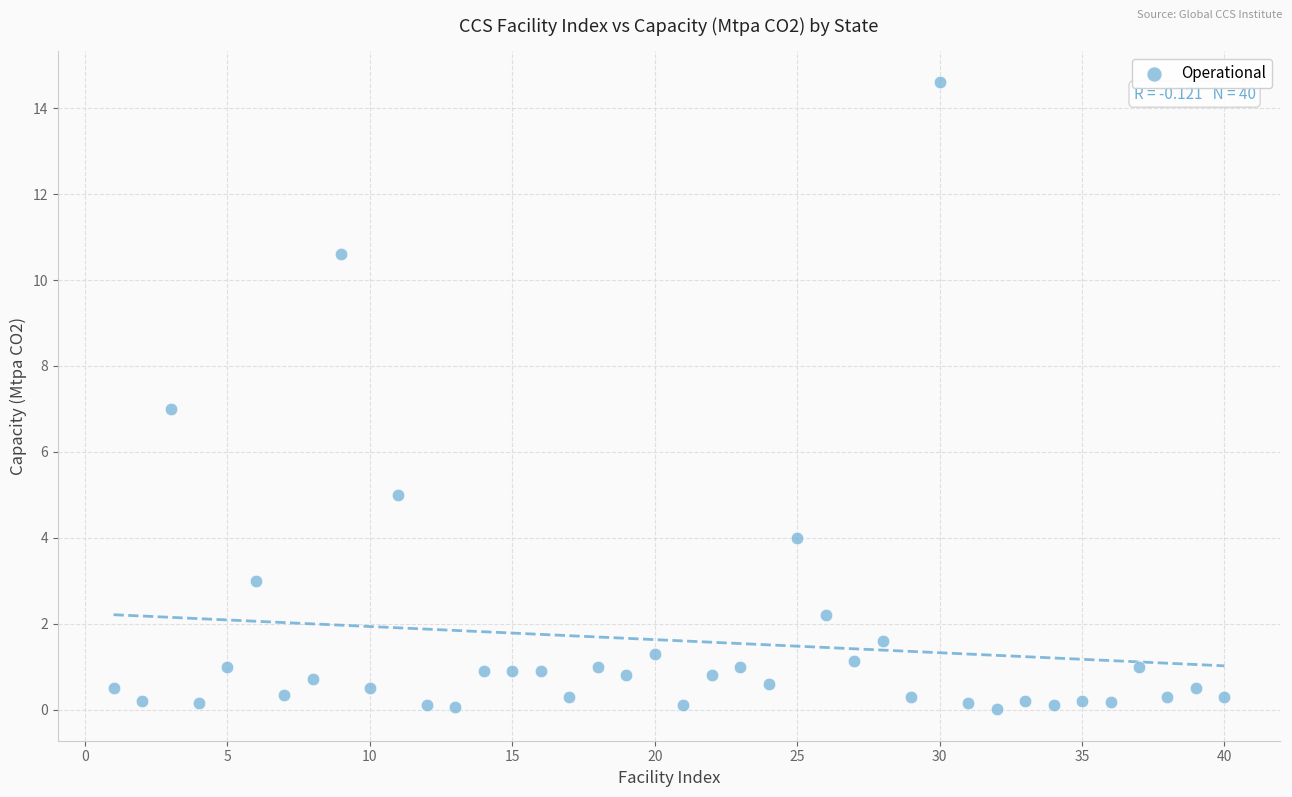

What is the range of X values (max minus min)?

39.0